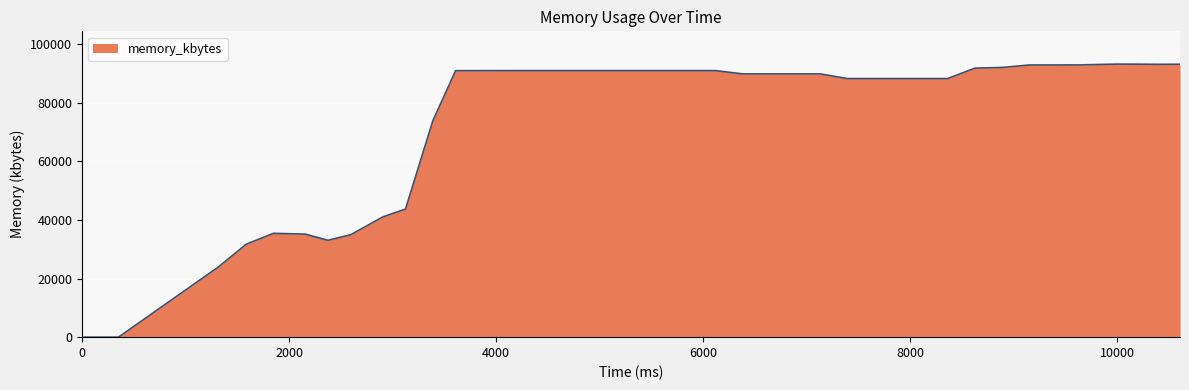

What is the greatest value displayed?

93232